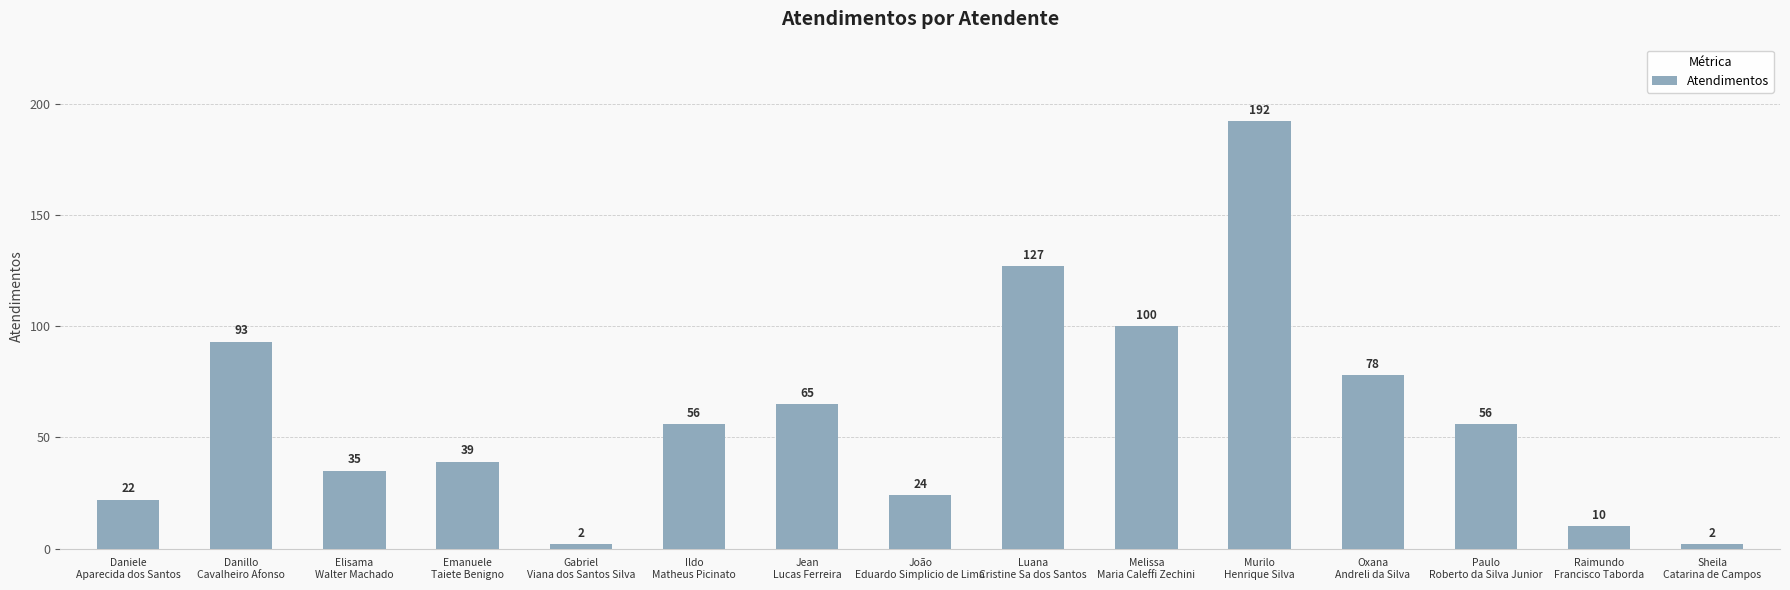

What is the minimum value shown in the chart?

2